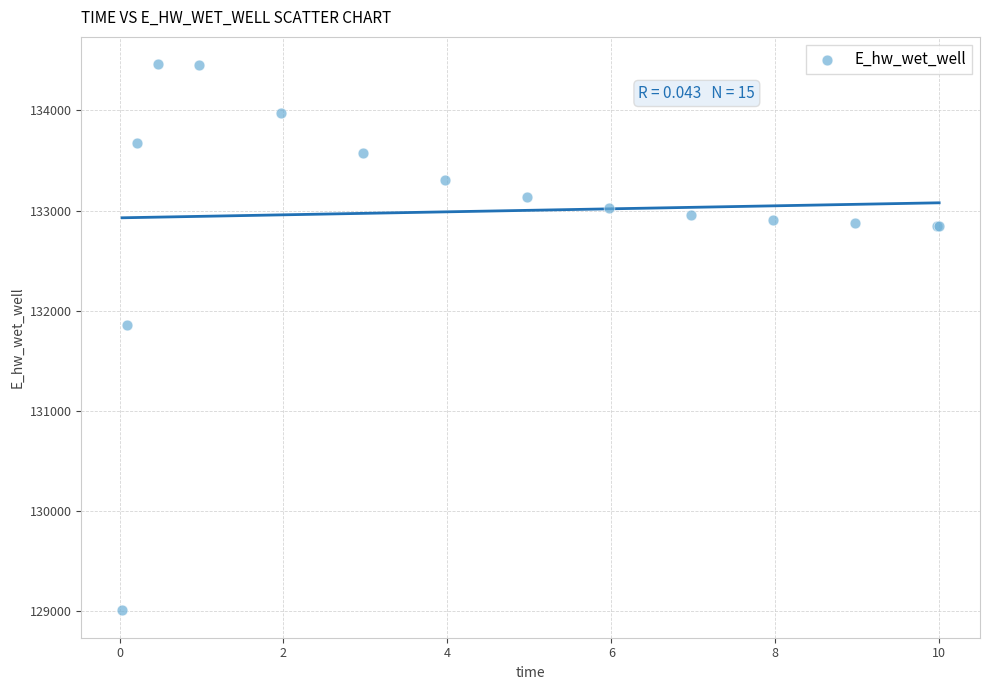

What Y value in the scatter plot is closest to 131735?

131853.5